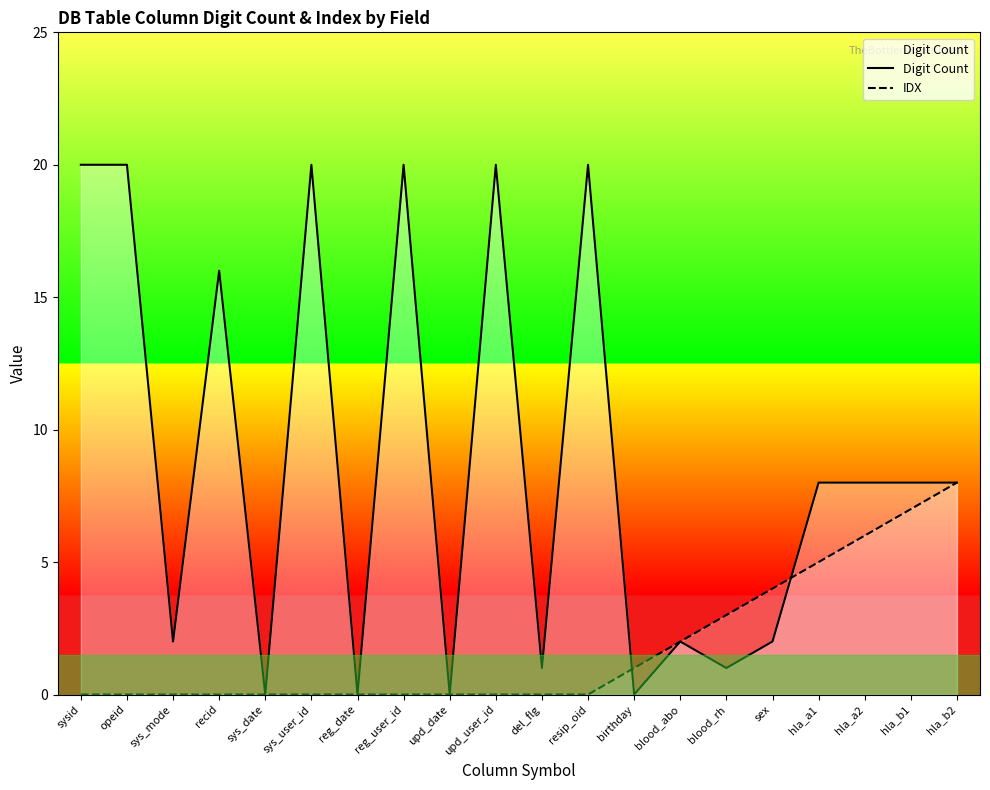

Reading left to right, transcribe all the data shown in this chart.

Digit Count: 20	20	2	16	0	20	0	20	0	20	1	20	0	2	1	2	8	8	8	8
IDX: 0	0	0	0	0	0	0	0	0	0	0	0	1	2	3	4	5	6	7	8